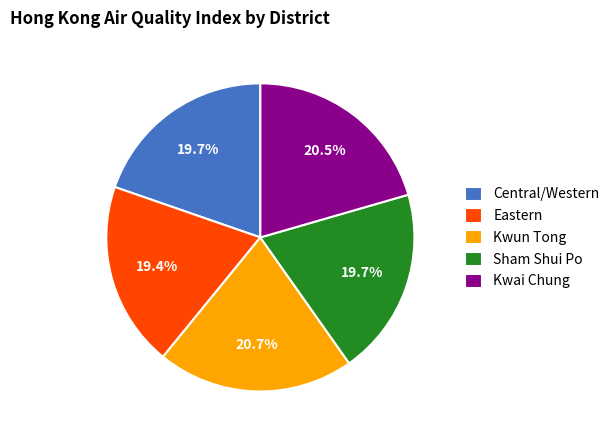

To the nearest percent, what is the difference between the largest and smallest slice percentages?

1%